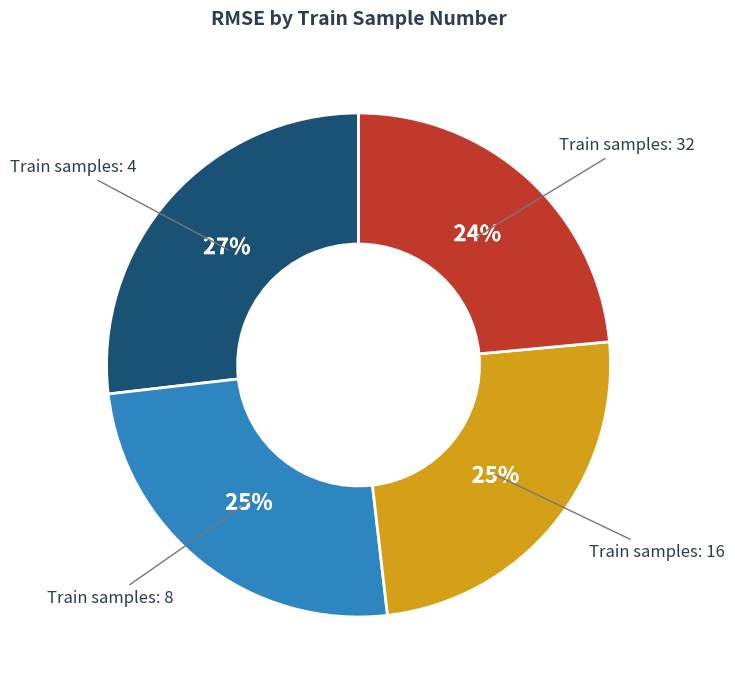

To the nearest percent, what is the average slice percentage?

25%